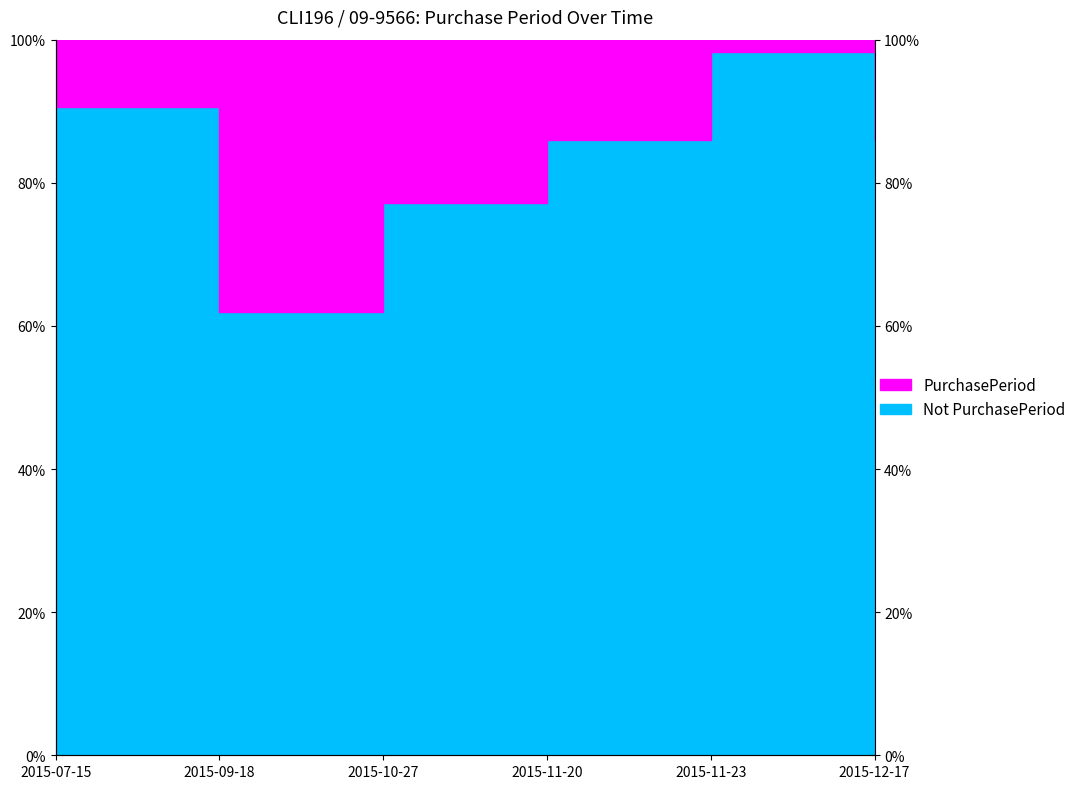

How many points are higher than both their immediate neighbors (excluding endpoints)?

1